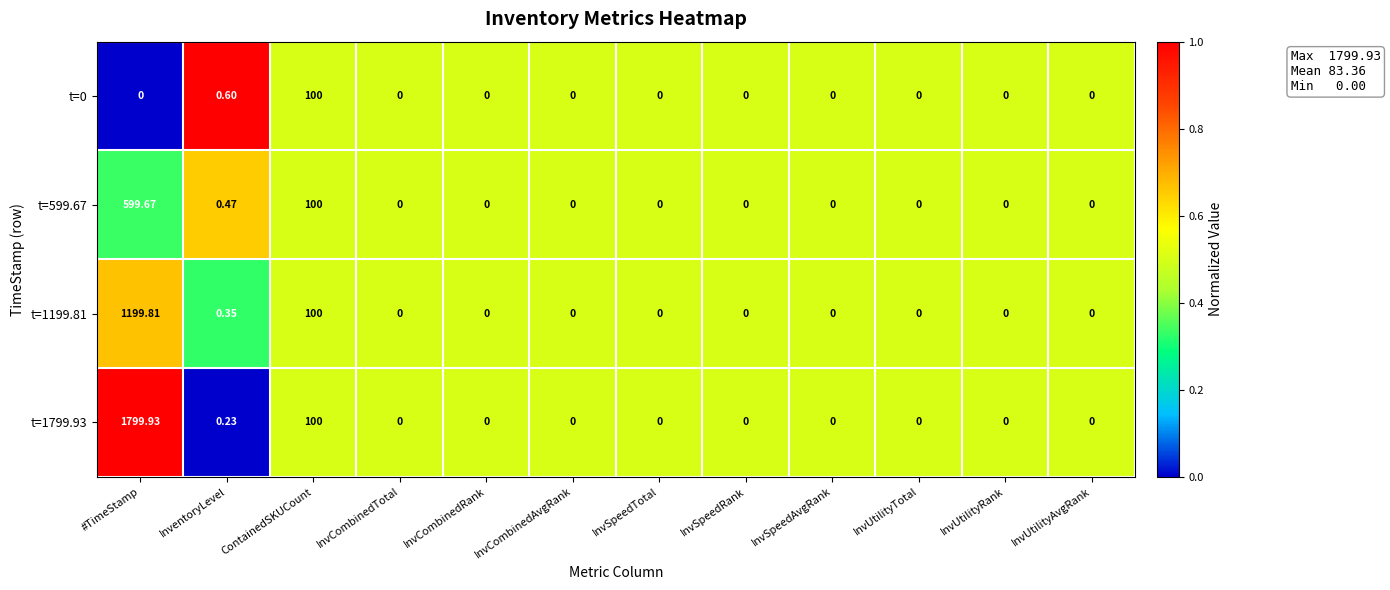

At which label is t=1199.81 closest to 599?

ContainedSKUCount